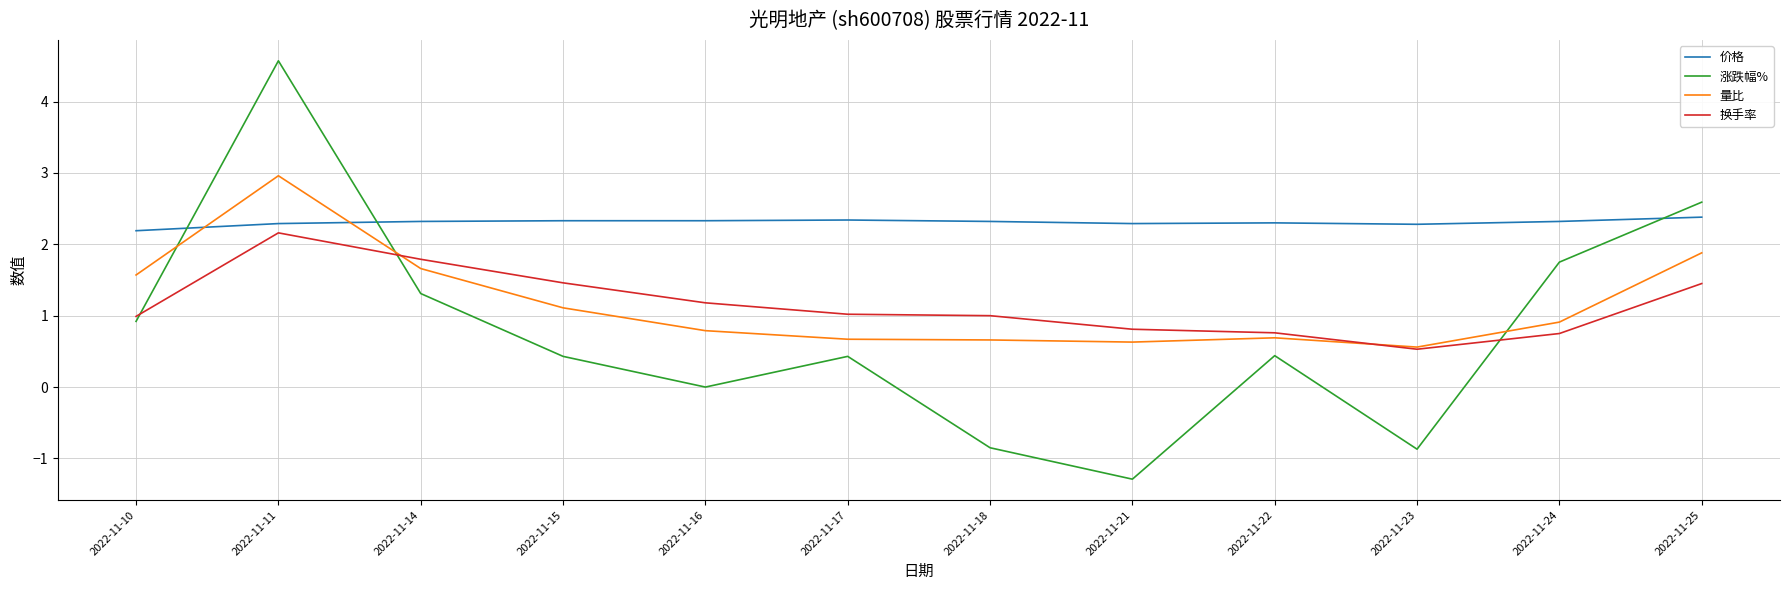

True or false: 价格 and 换手率 intersect in this chart.

False